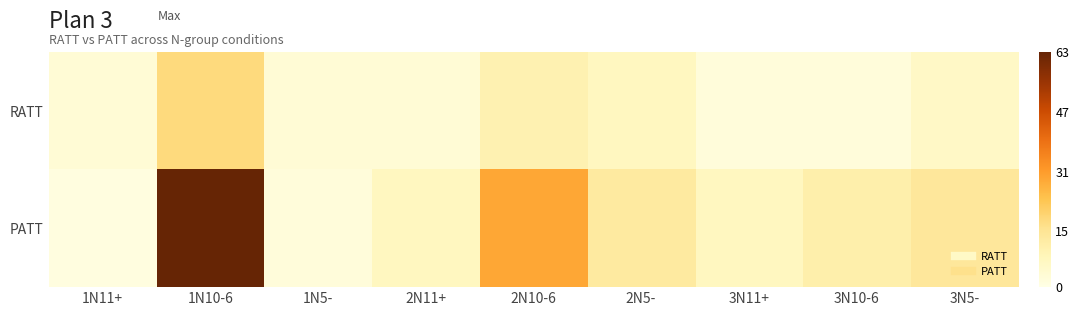

Reading left to right, extract all data points from this chart.

RATT: 1N11+=3	1N10-6=18	1N5-=3	2N11+=3	2N10-6=10	2N5-=7	3N11+=2	3N10-6=2	3N5-=6
PATT: 1N11+=1	1N10-6=63	1N5-=2	2N11+=7	2N10-6=29	2N5-=13	3N11+=7	3N10-6=11	3N5-=14